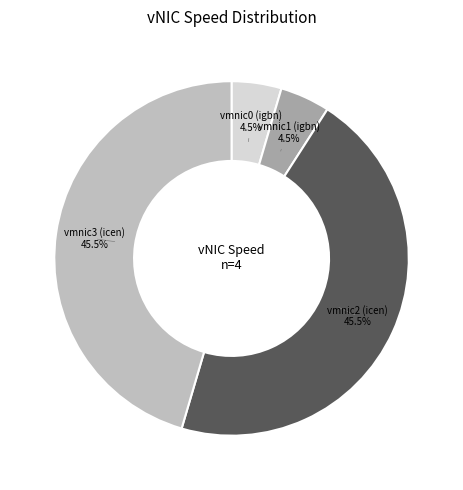

How much of the chart is everything except vmnic0 (igbn)?

95.5%